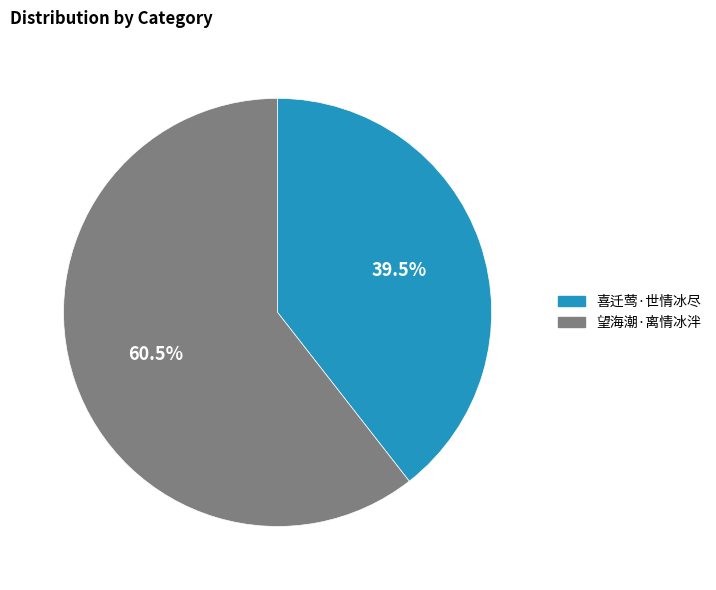

How many slices are in this pie chart?

2